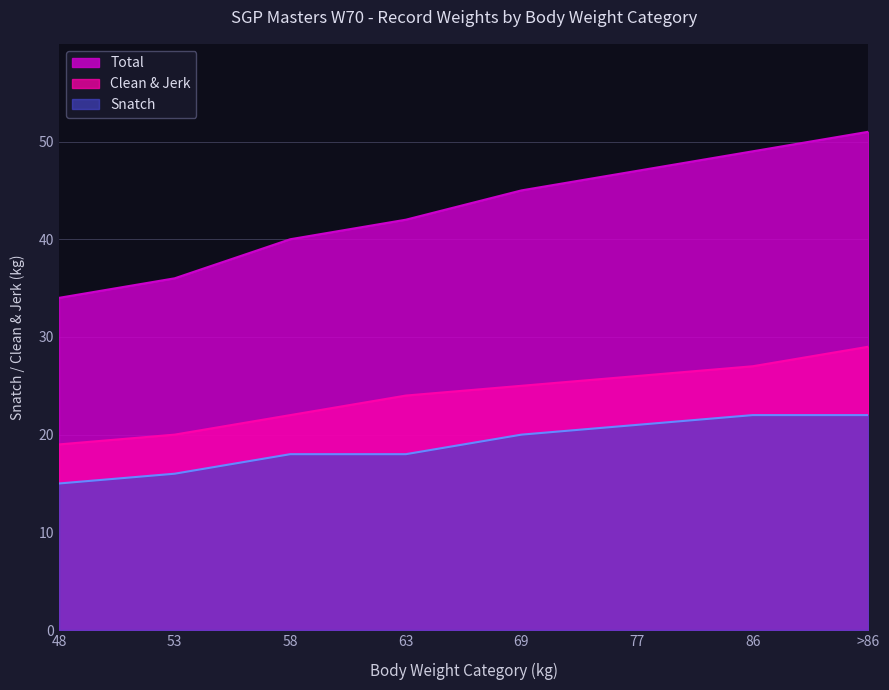

What is the smallest value displayed?

15